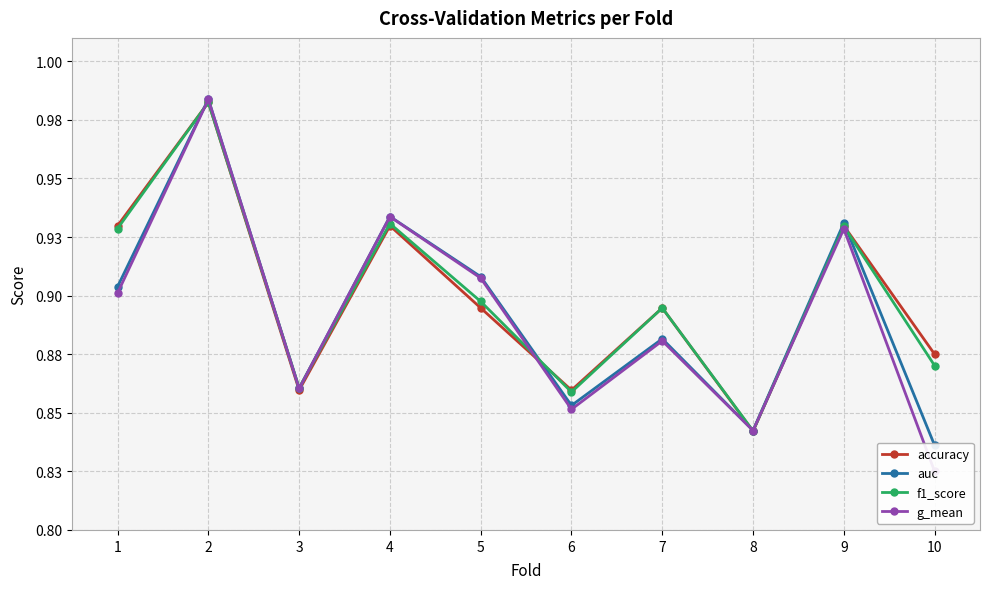

Between 9 and 2, which is larger?

2